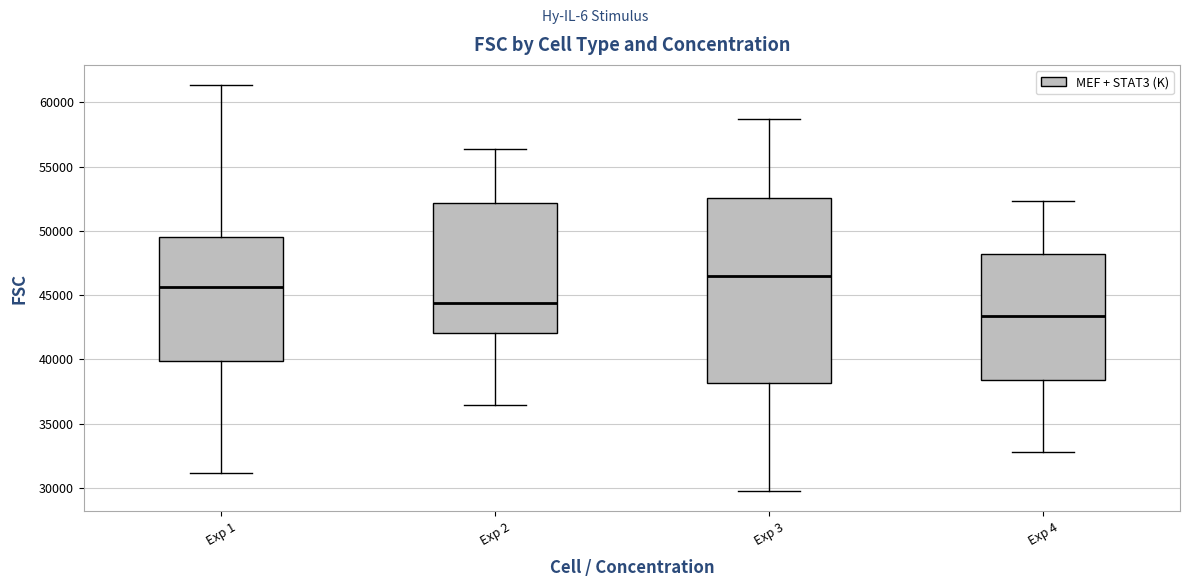

Which box is the tallest, from its lower edge to its upper edge?

Exp 3